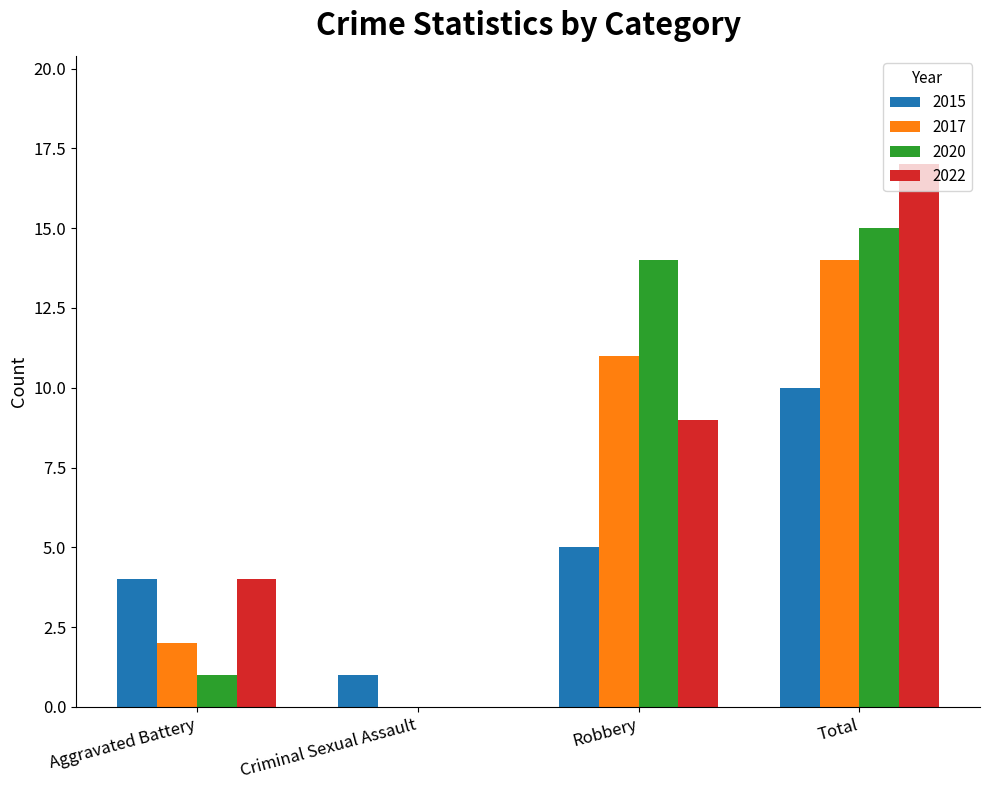

What is the sum of all 2022 values?

30